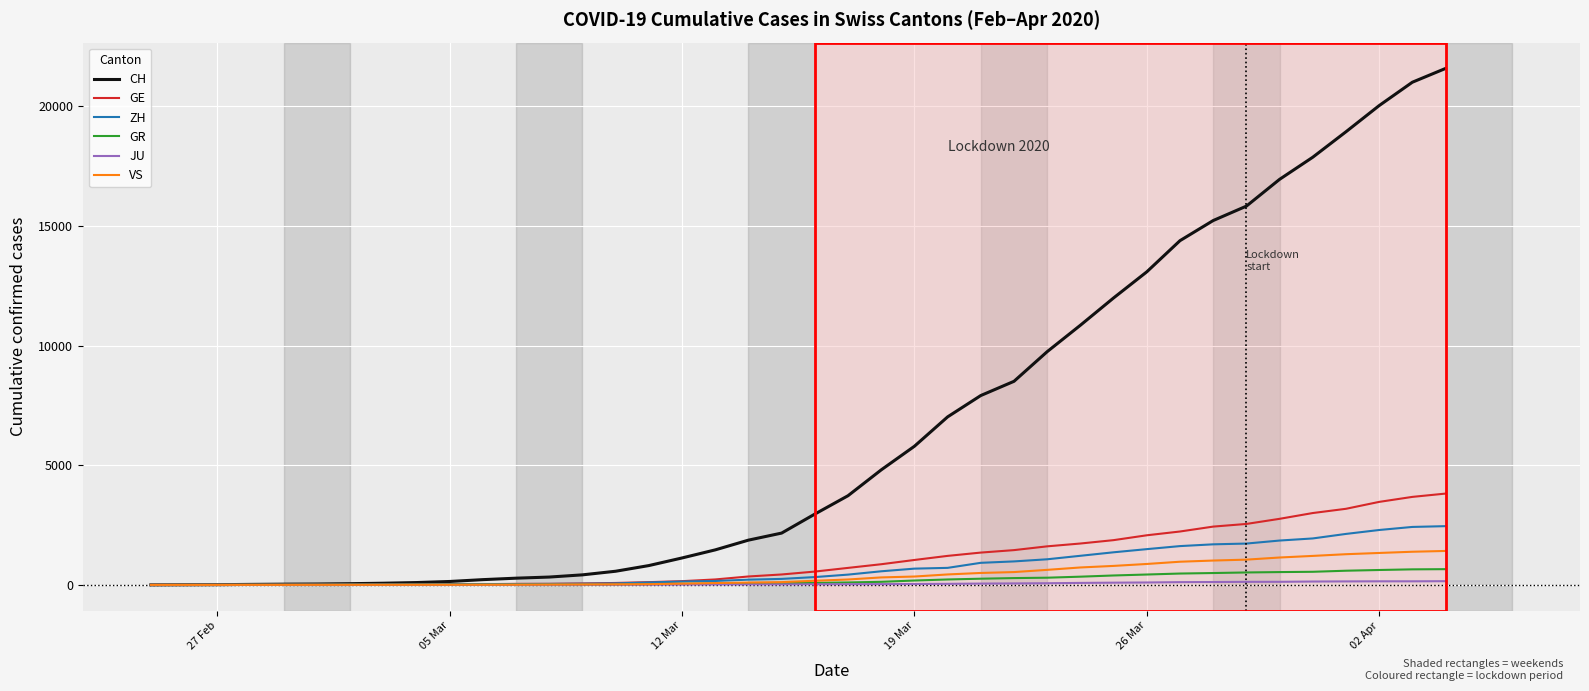

Which series has the widest spread of values?

CH